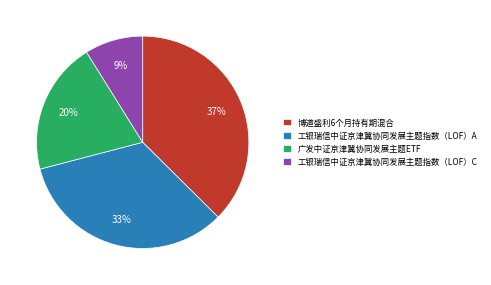

To the nearest percent, what is the difference between the 博道盛利6个月持有期混合 and 广发中证京津冀协同发展主题ETF slice percentages?

17%